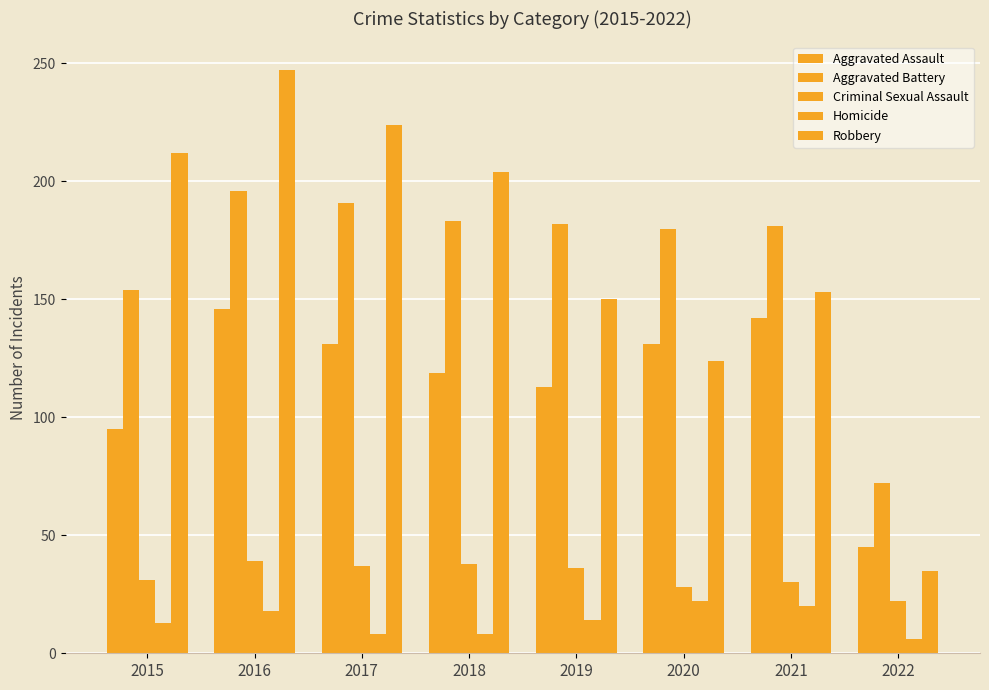

Reading left to right, list all the values displayed in this chart.

Aggravated Assault: 2015=95	2016=146	2017=131	2018=119	2019=113	2020=131	2021=142	2022=45
Aggravated Battery: 2015=154	2016=196	2017=191	2018=183	2019=182	2020=180	2021=181	2022=72
Criminal Sexual Assault: 2015=31	2016=39	2017=37	2018=38	2019=36	2020=28	2021=30	2022=22
Homicide: 2015=13	2016=18	2017=8	2018=8	2019=14	2020=22	2021=20	2022=6
Robbery: 2015=212	2016=247	2017=224	2018=204	2019=150	2020=124	2021=153	2022=35